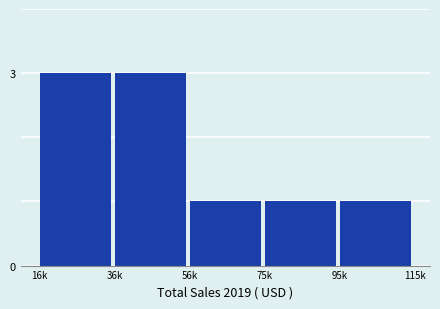

Reading left to right, list all the values displayed in this chart.

16k=3	36k=3	56k=1	75k=1	95k=1